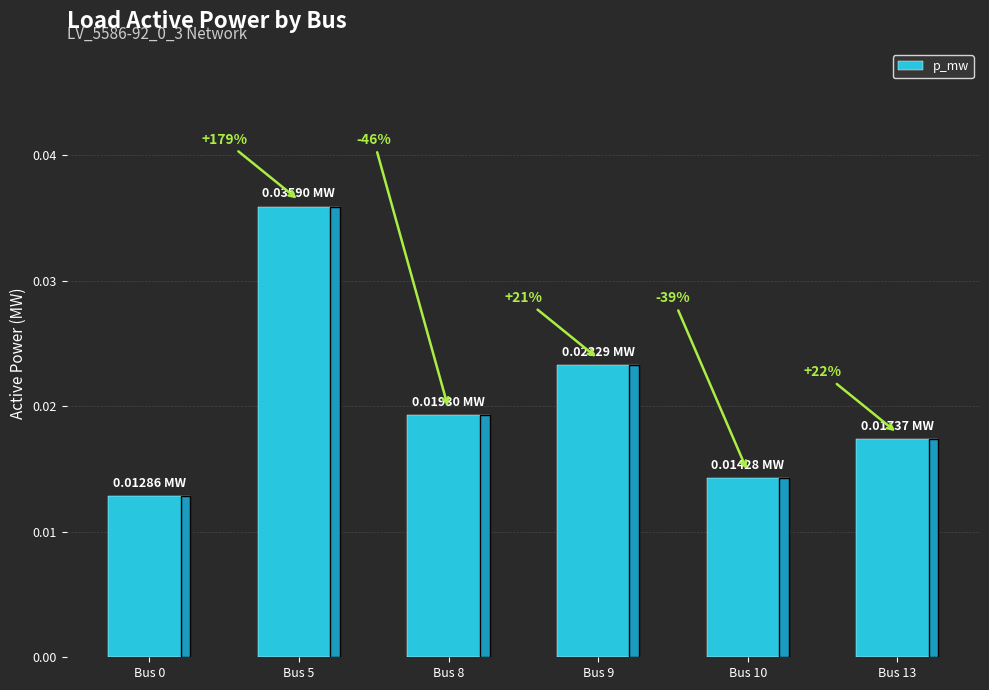

At which category does the chart reach its peak across all series?

Bus 5